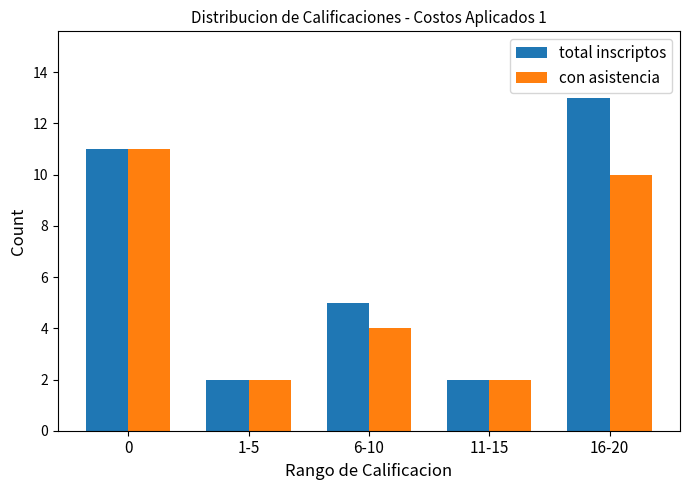

Read the con asistencia value at 0.

11